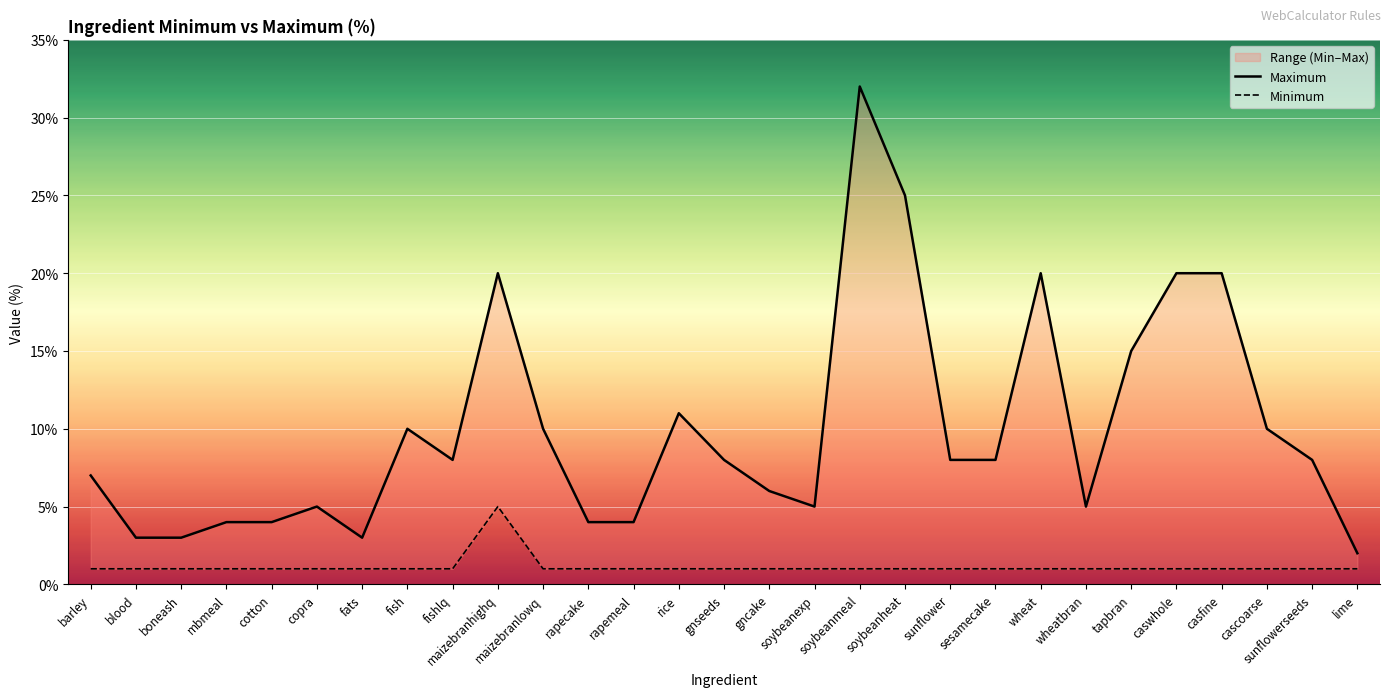

What is the sum of the Maximum values at rapemeal and rice?

15